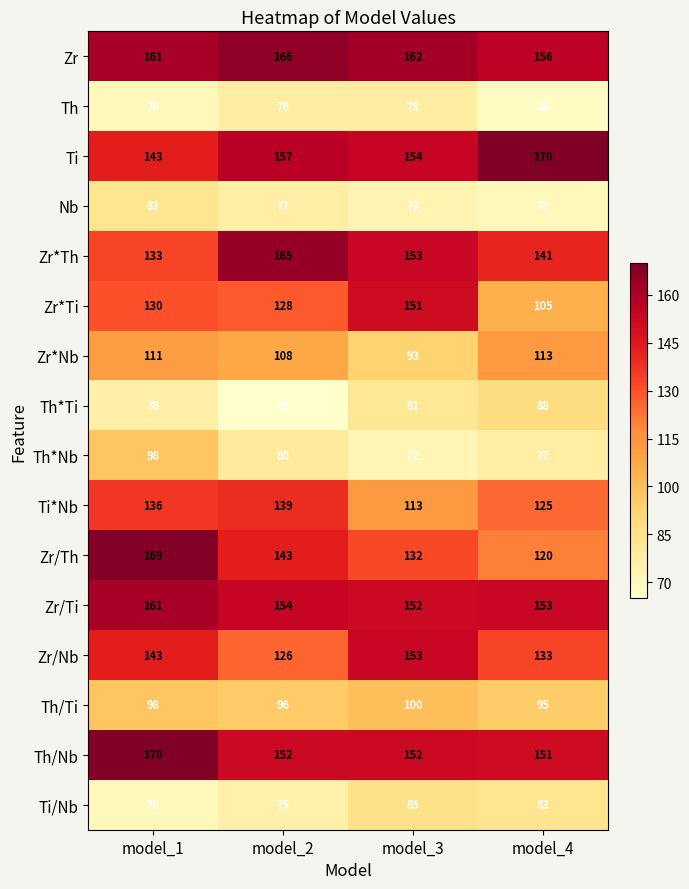

Rank the categories by Th/Ti value from lowest to highest.

model_4, model_2, model_1, model_3